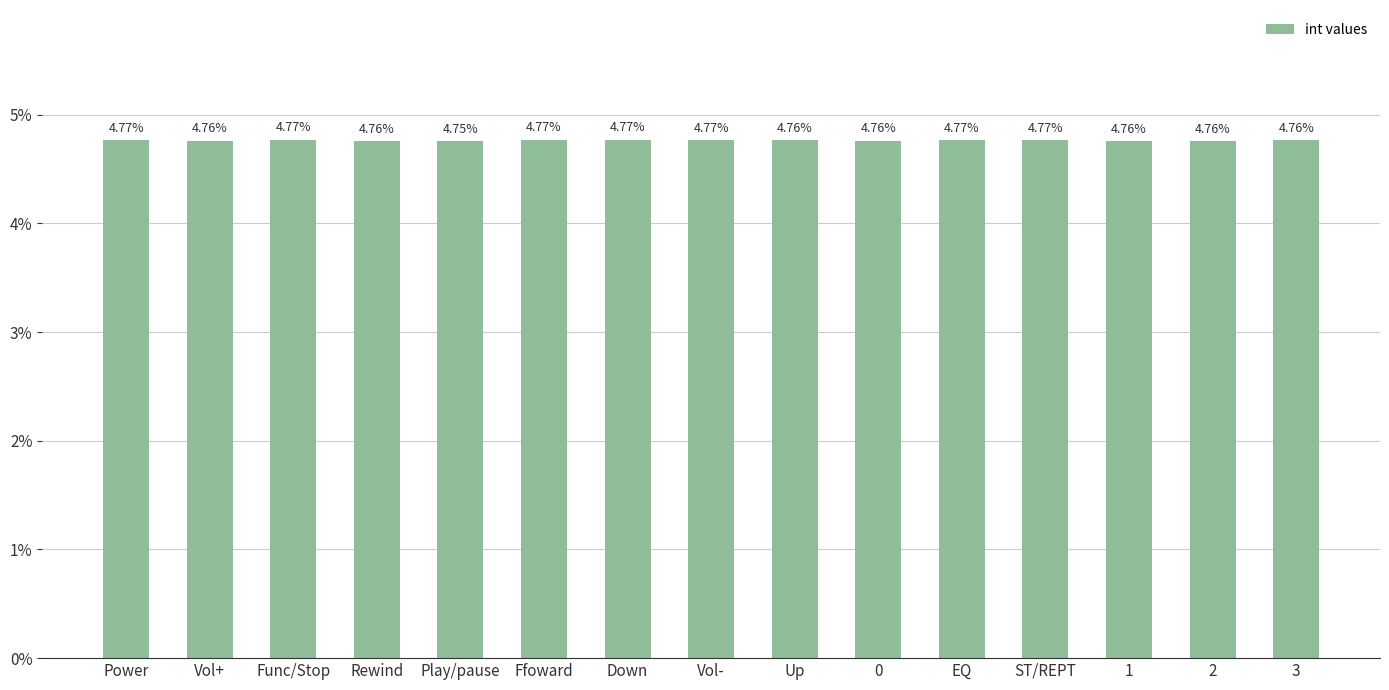

What position from the left is 1?

13